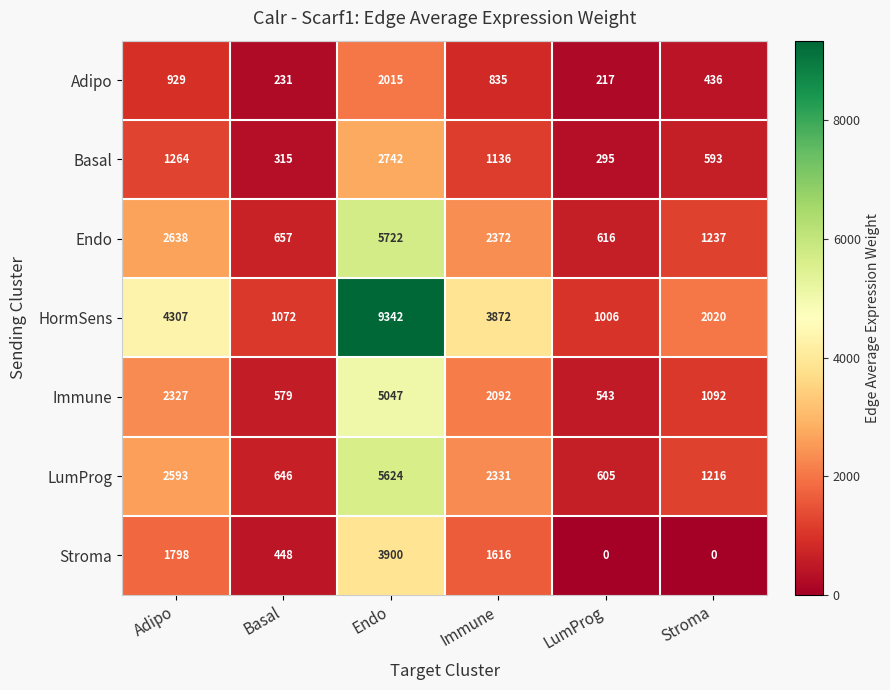

What is the lowest value of the Adipo series?

217